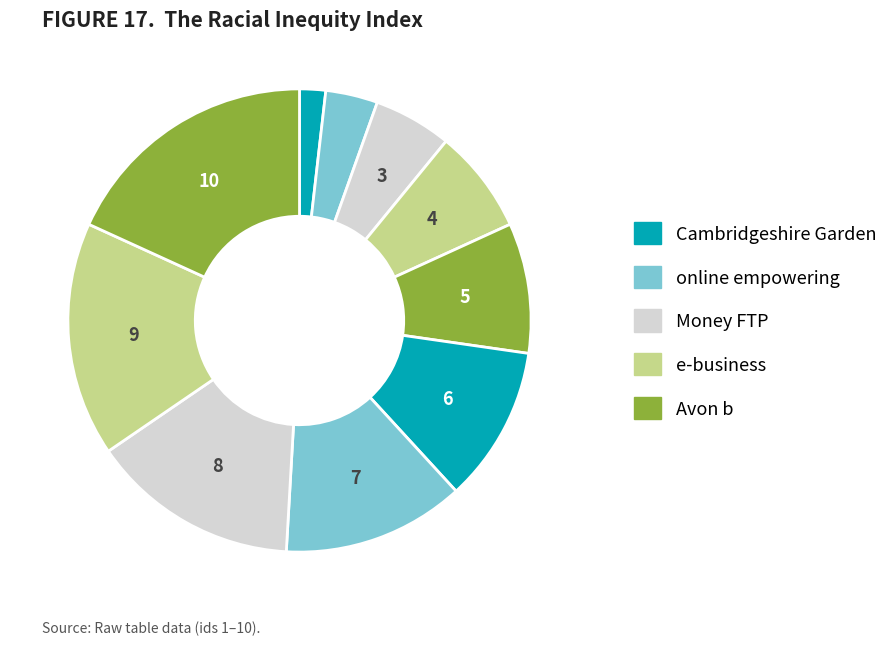

How many slices are in this pie chart?

10